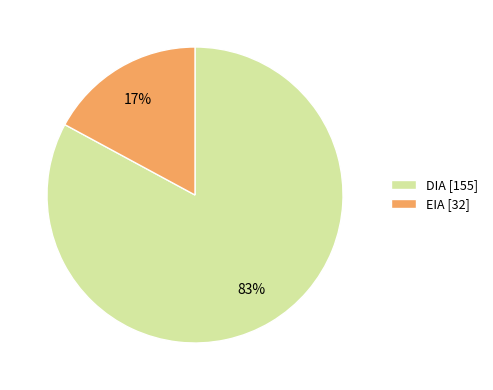

Count the number of slices in the pie.

2